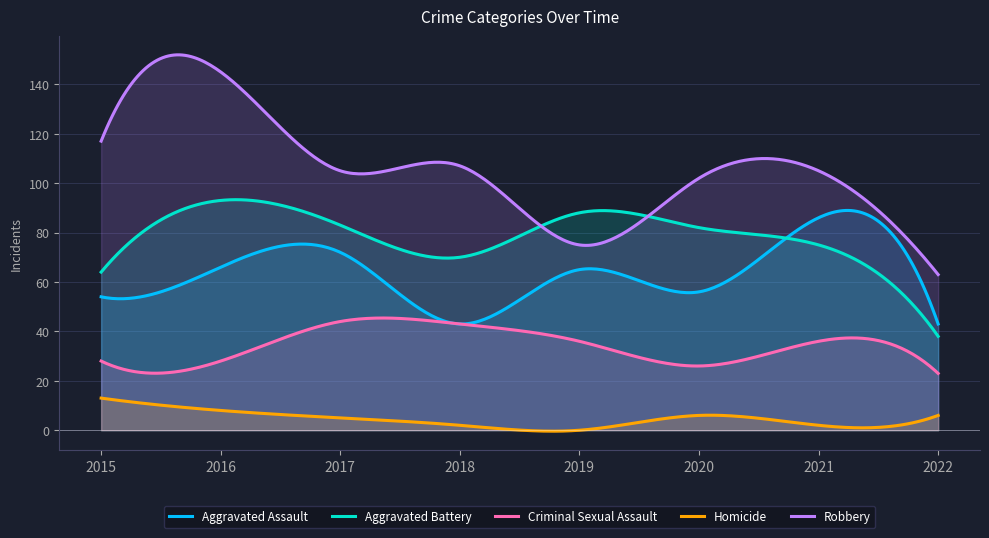

What is the total value across all series at 2017?

309